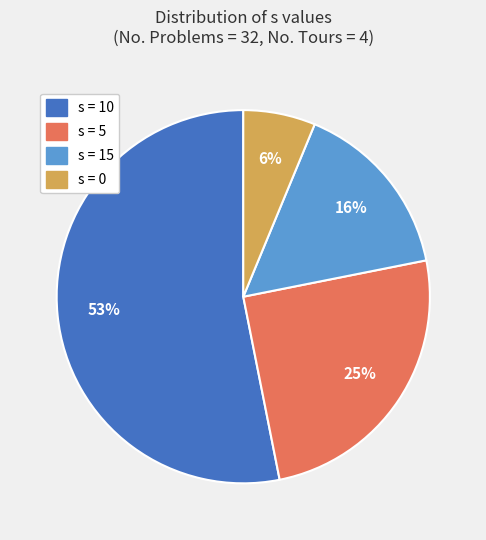

Rank the categories by value from highest to lowest.

s = 10, s = 5, s = 15, s = 0